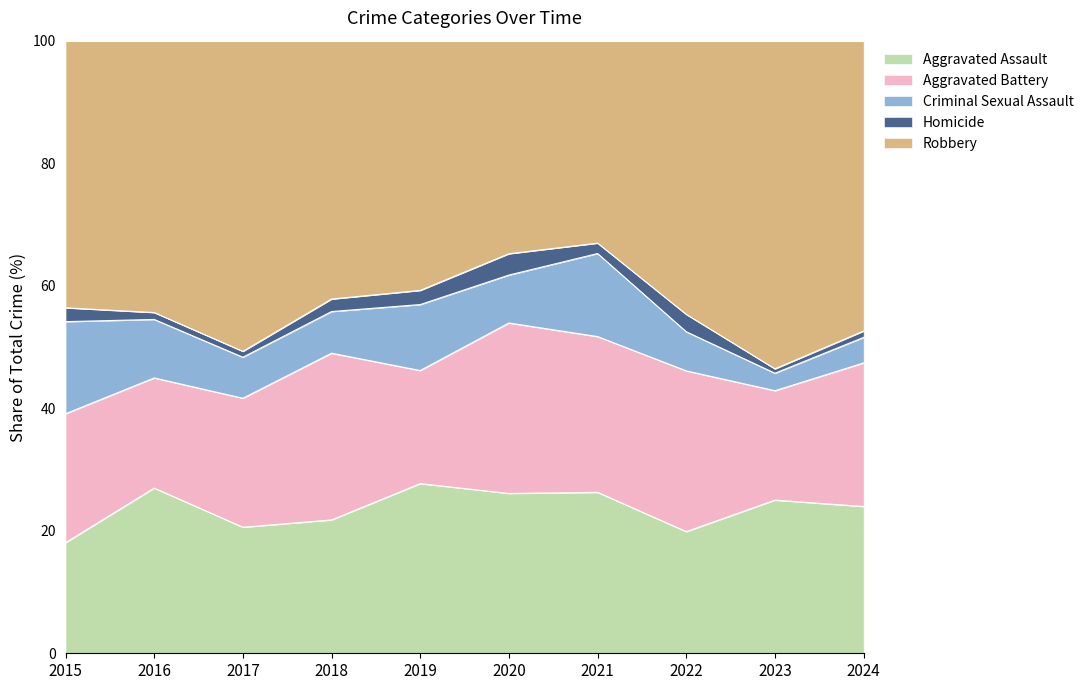

True or false: Robbery has a value of 67 at 2021.

False